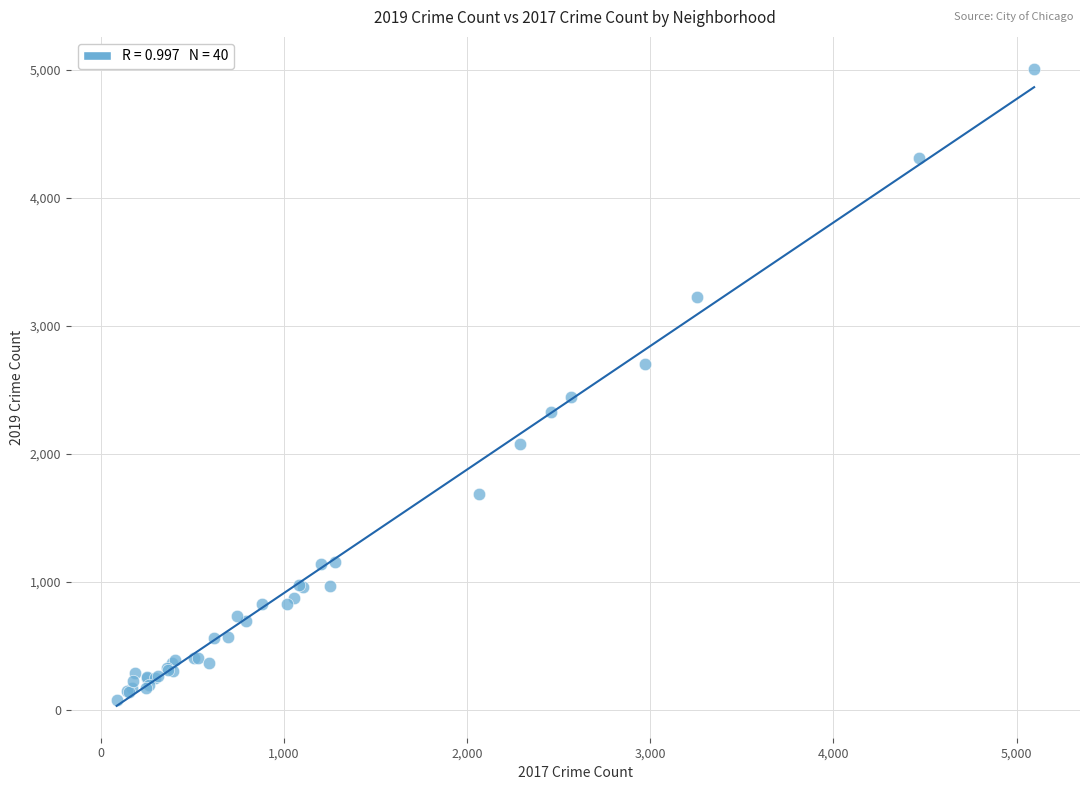

What Y value in the scatter plot is closest to 2542?

2441